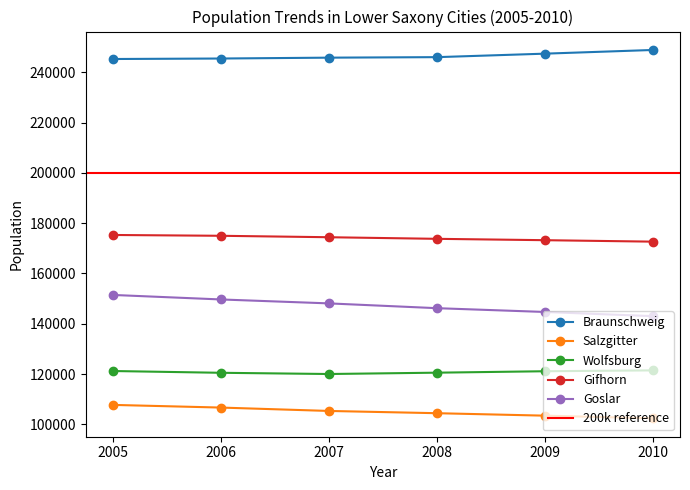

True or false: Salzgitter has more than 0 interior local peaks.

False